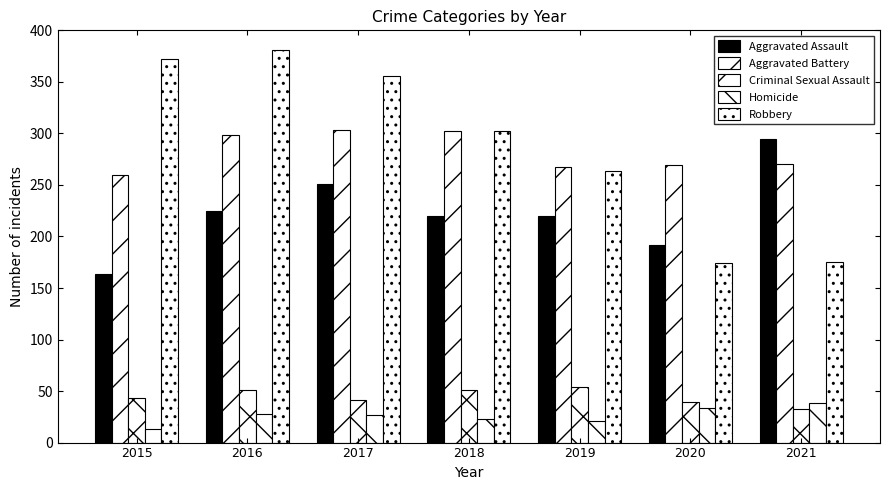

How many groups of bars are there?

7